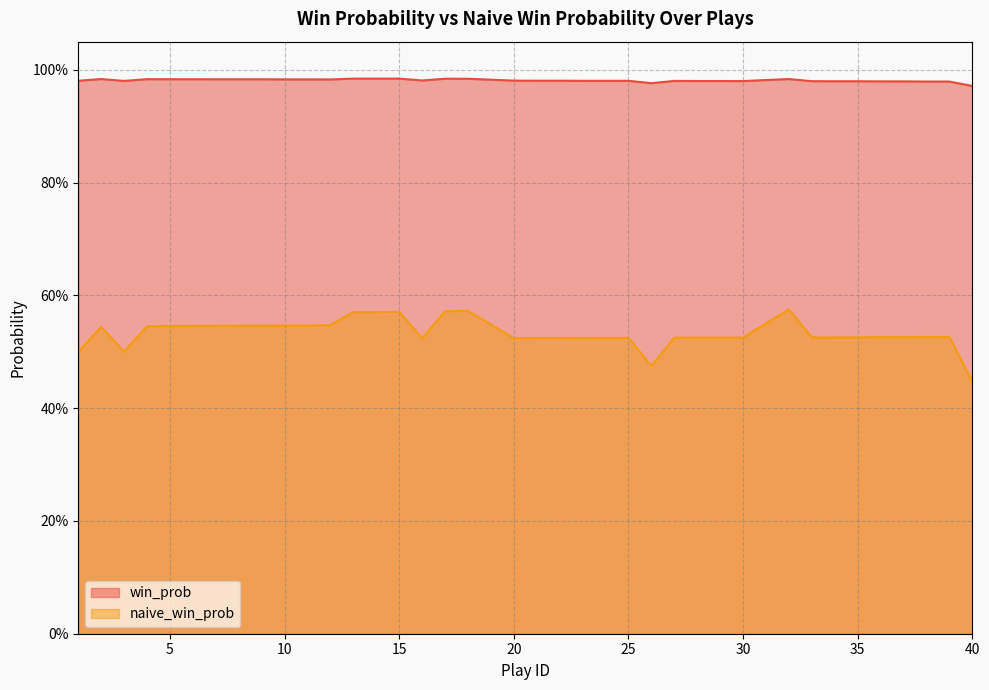

Is it true that naive_win_prob equals 0.7 at 33?

False